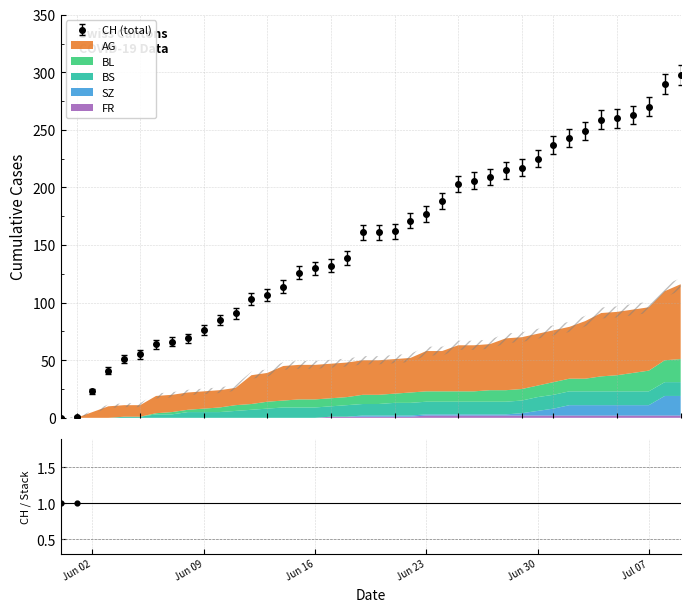

How many values in the CH (total) series are below 161?

19